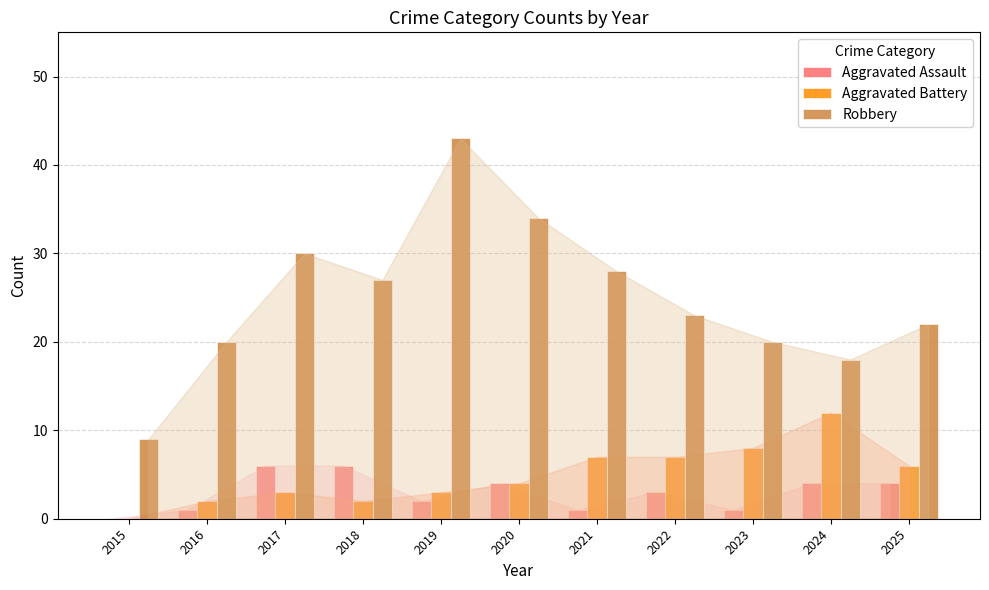

Are the bars horizontal?

No